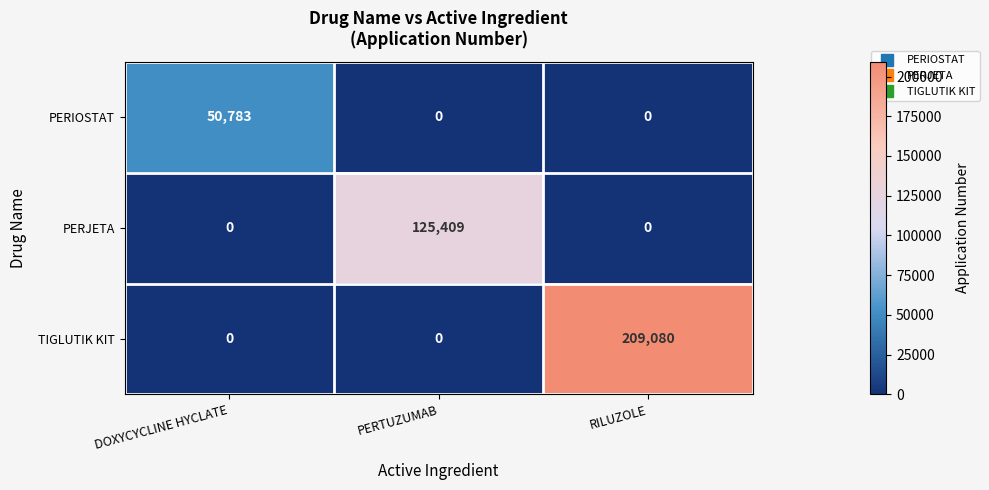

What is the difference between the highest and lowest values at DOXYCYCLINE HYCLATE?

50783